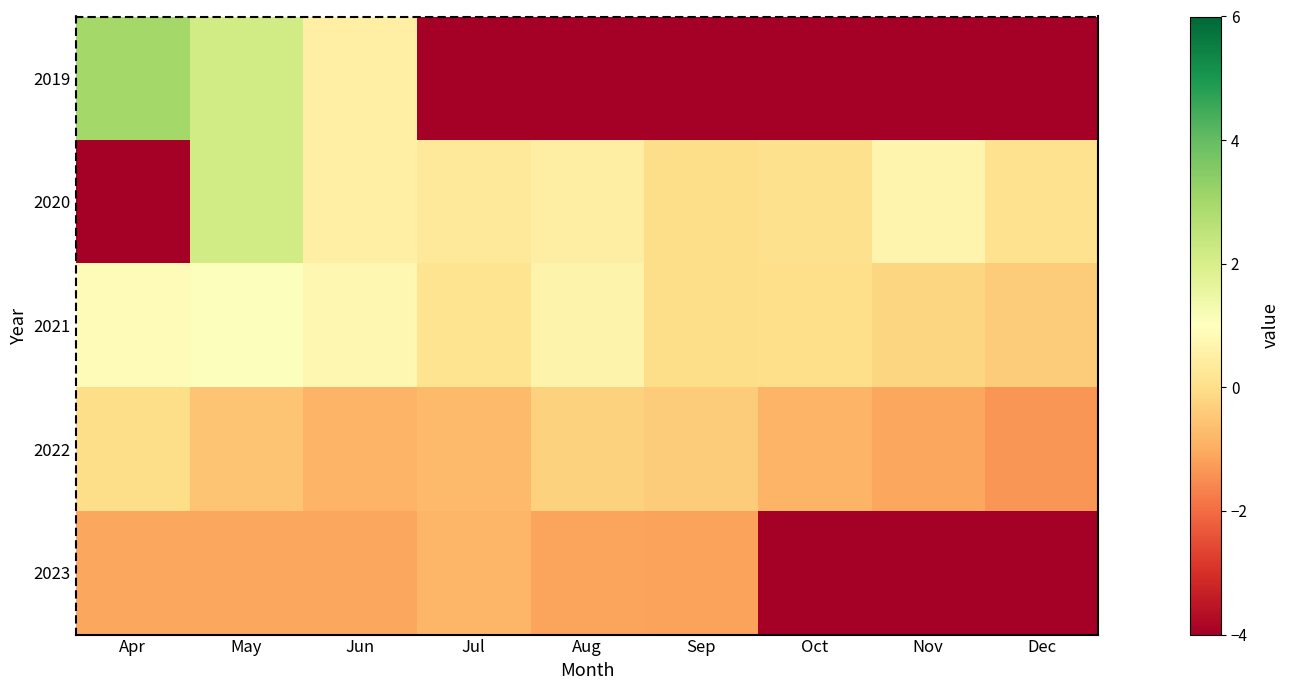

Rank the series by their maximum value, from lowest to highest.

2023, 2022, 2021, 2020, 2019